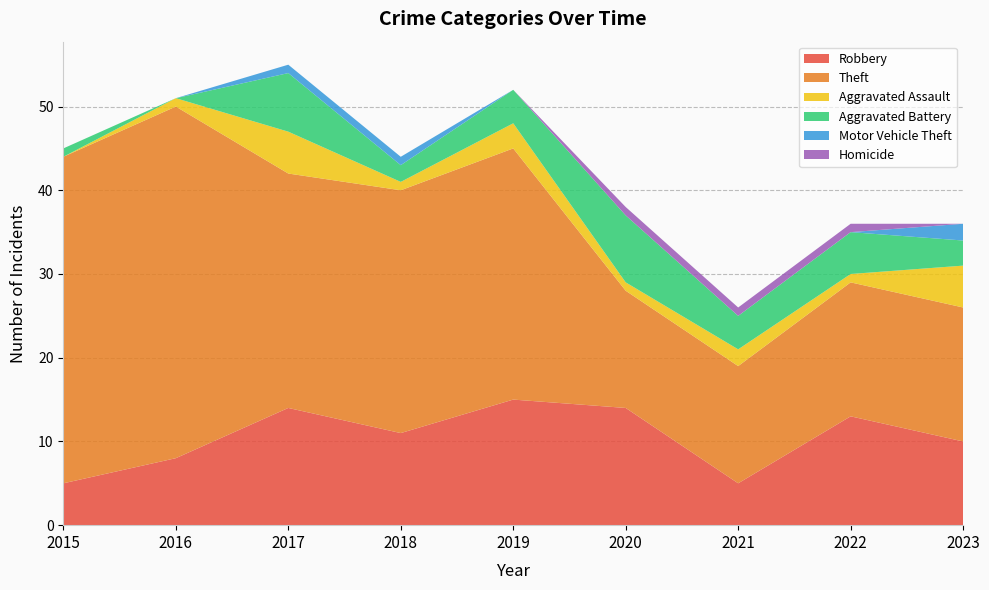

Reading left to right, extract all data points from this chart.

Robbery: 5	8	14	11	15	14	5	13	10
Theft: 39	42	28	29	30	14	14	16	16
Aggravated Assault: 0	1	5	1	3	1	2	1	5
Aggravated Battery: 1	0	7	2	4	8	4	5	3
Motor Vehicle Theft: 0	0	1	1	0	0	0	0	2
Homicide: 0	0	0	0	0	1	1	1	0